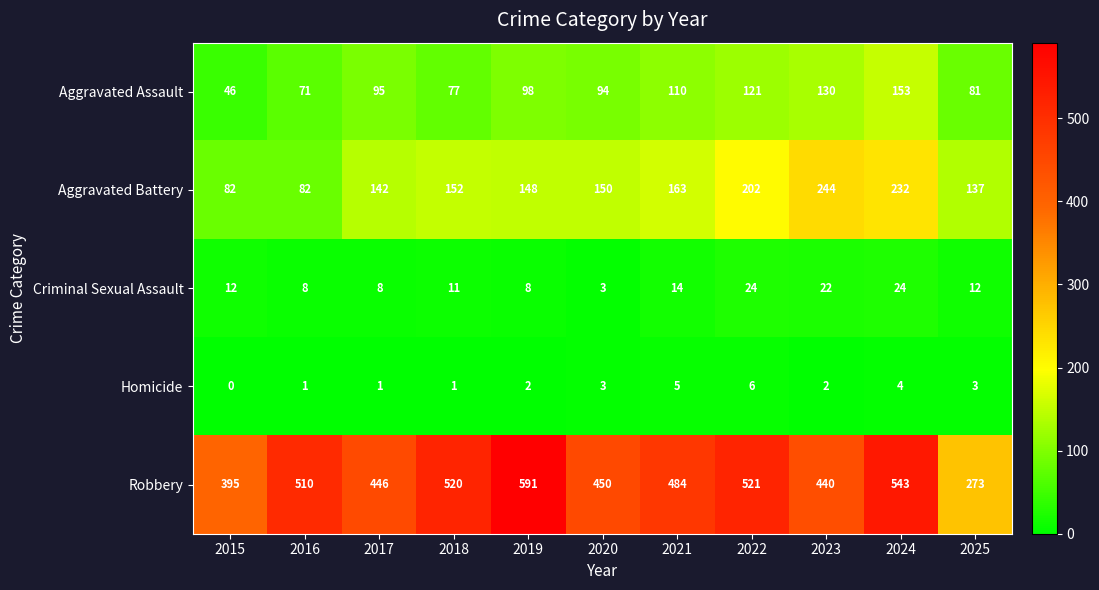

At which label is Aggravated Assault closest to 99?

2019